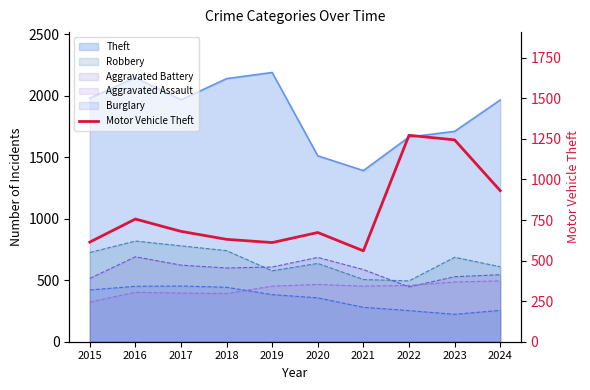

The value at 2020 is 211. True or false?

False